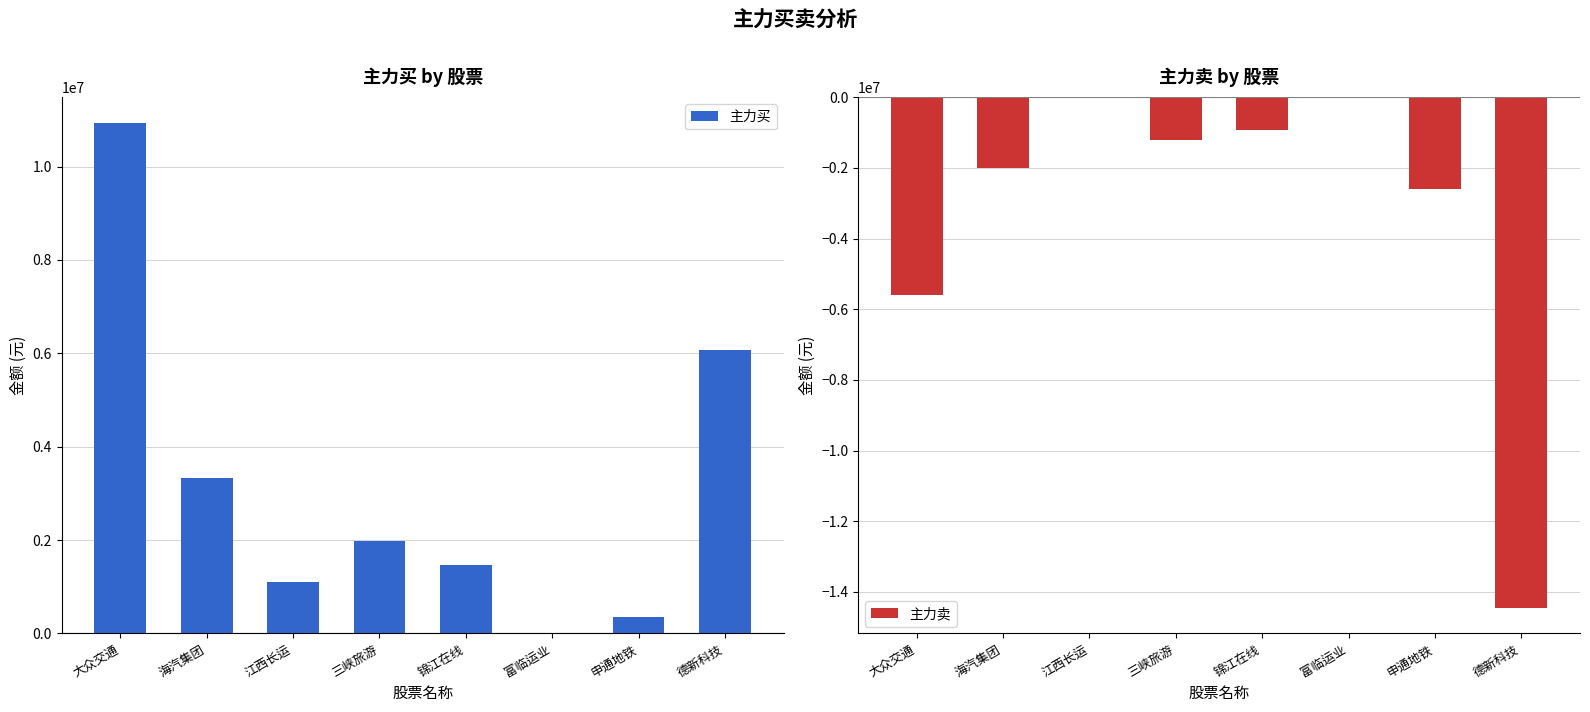

At 三峡旅游, list the series in order from largest to smallest.

主力买, 主力卖